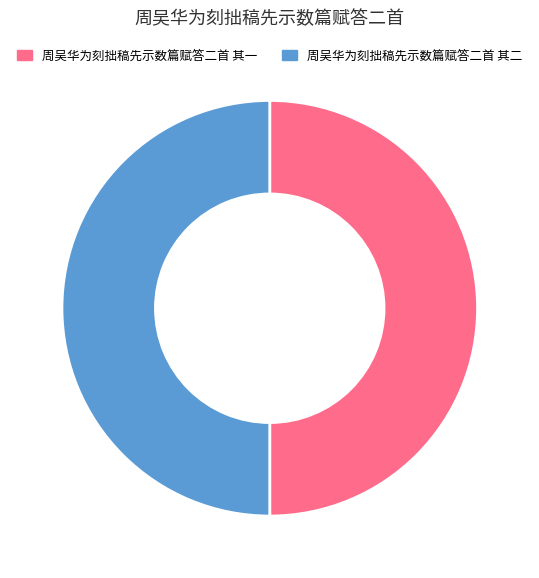

Is it true that 周吴华为刻拙稿先示数篇赋答二首 其一 is 50% of the pie?

True